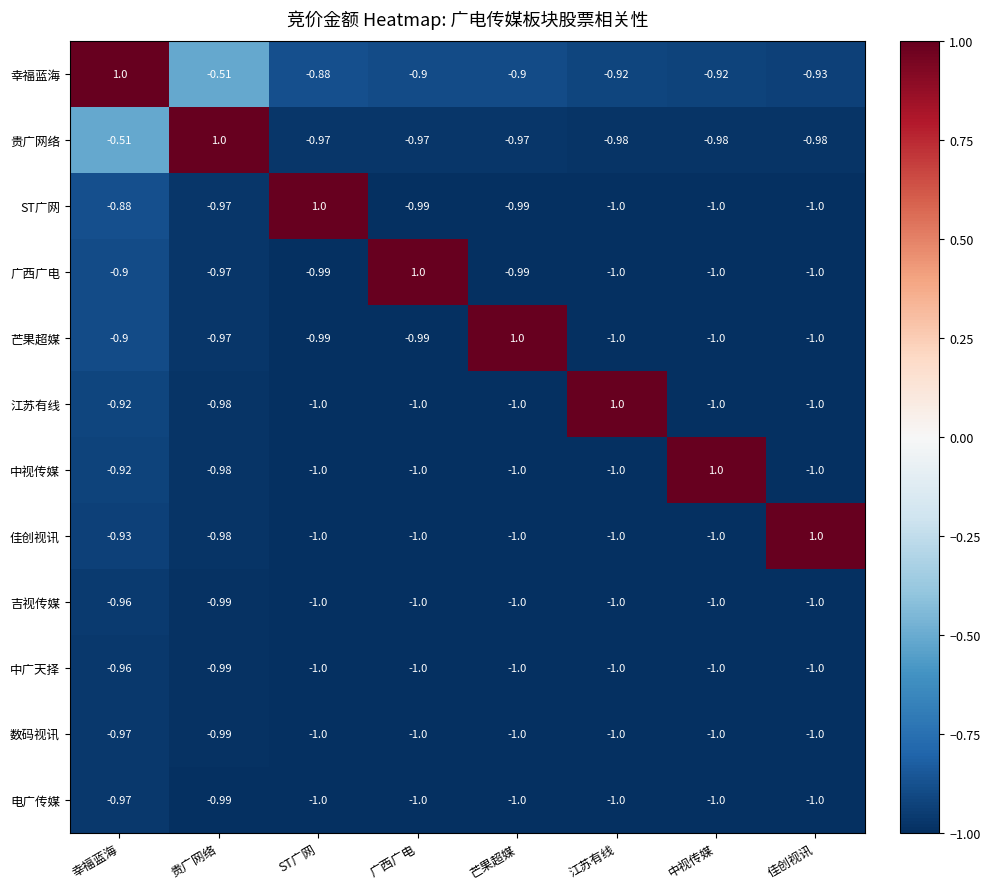

Which category has the highest value in the 贵广网络 series?

贵广网络